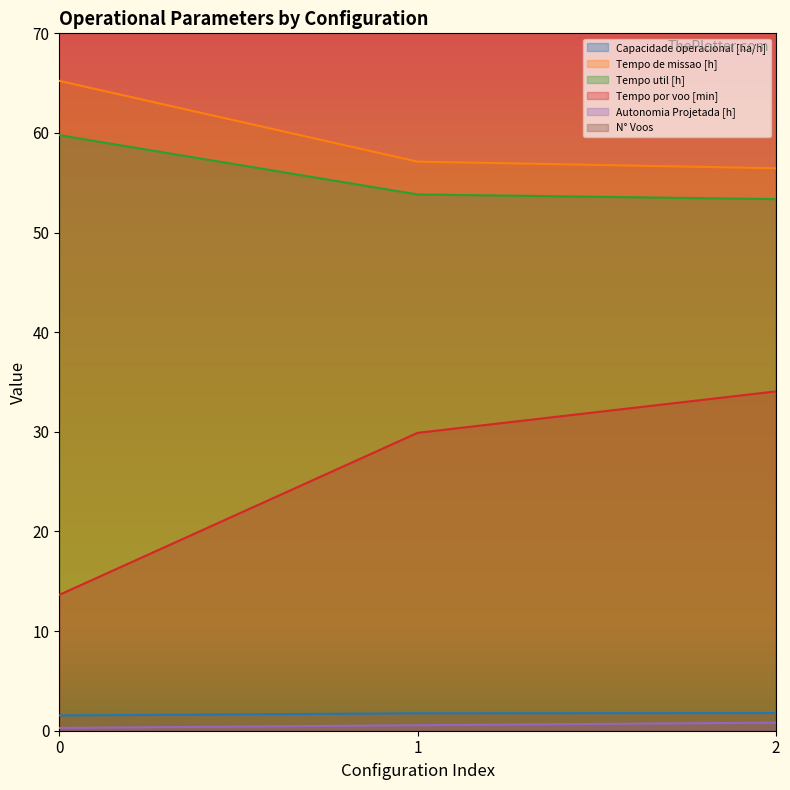

Which series has the widest spread of values?

N° Voos